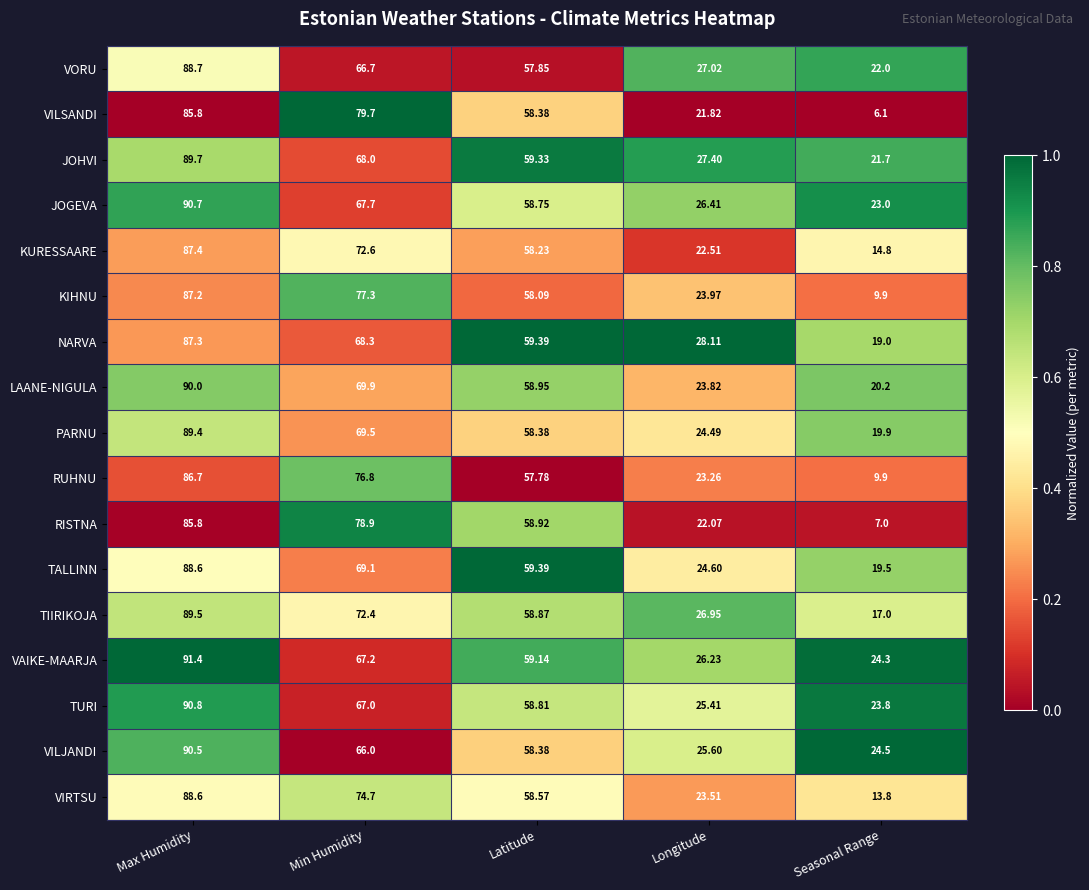

Which series has the largest range (max minus min)?

VILSANDI